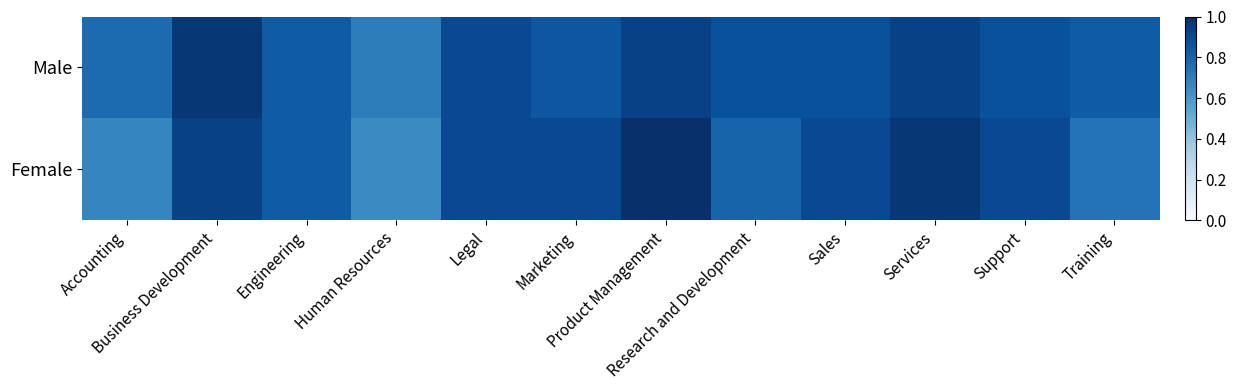

At how many categories does at least one series exceed 0?

12